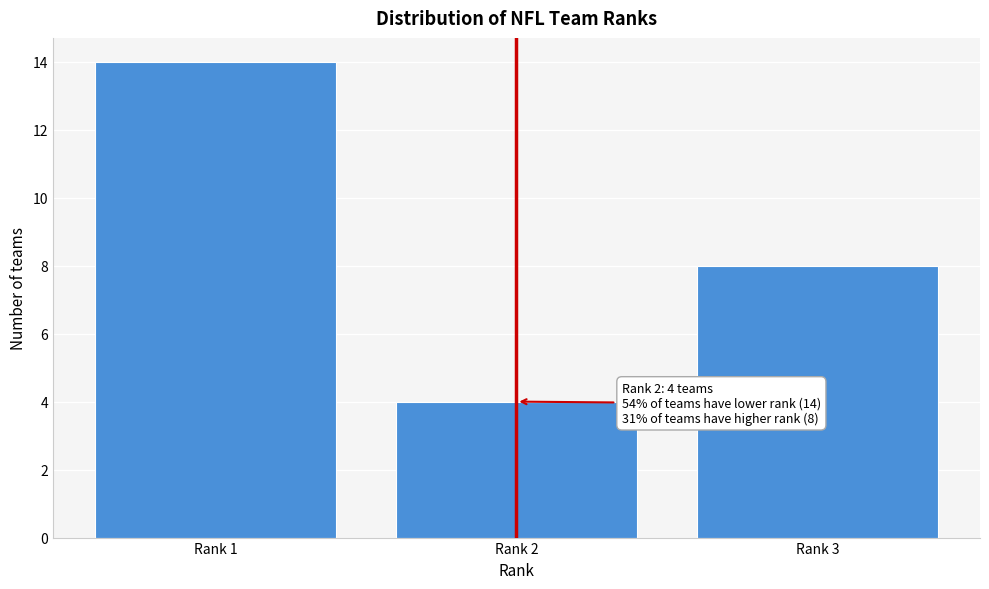

Reading left to right, extract all data points from this chart.

Rank 1=14	Rank 2=4	Rank 3=8